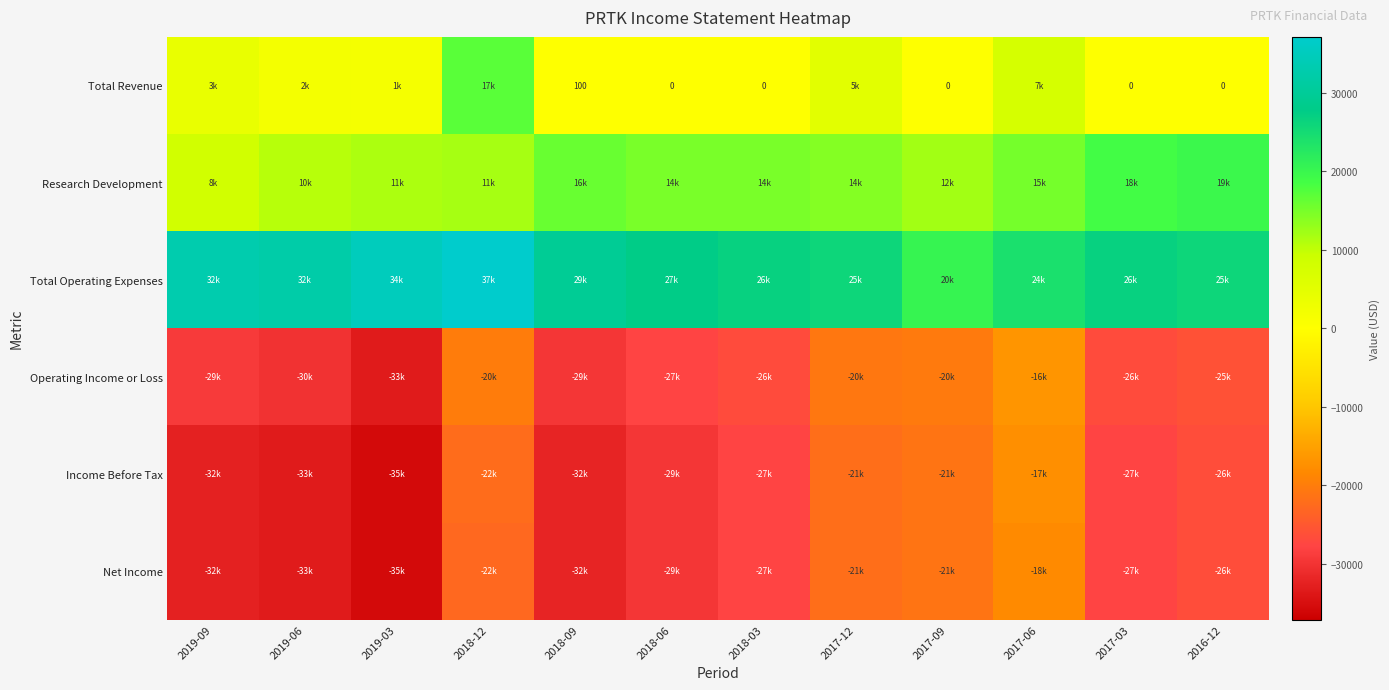

At which label is Total Revenue closest to 8500?

2017-06